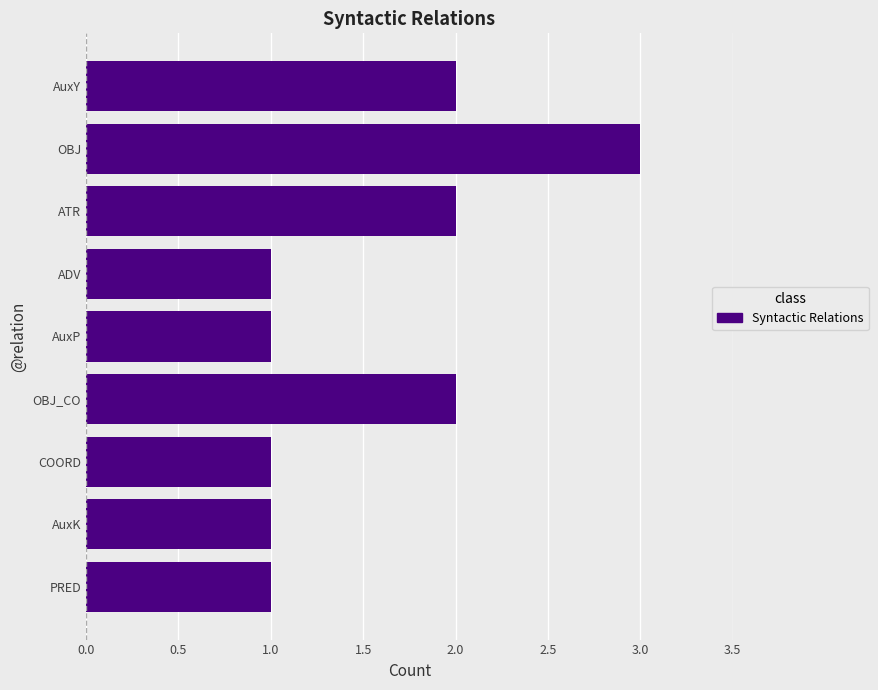

What is the smallest value displayed?

1